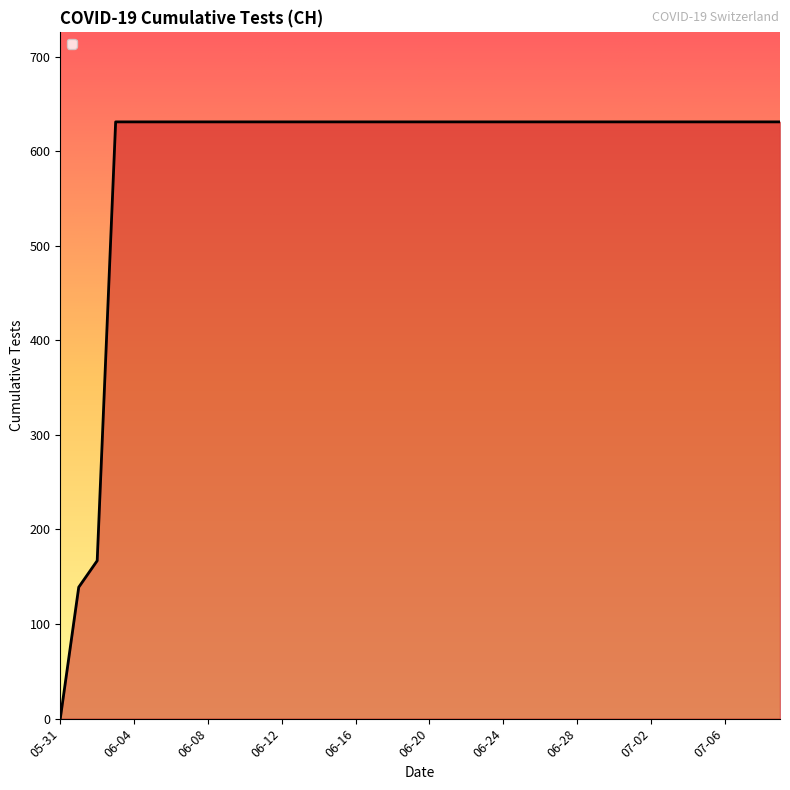

Is it true that the value at 07-06 is 631?

True